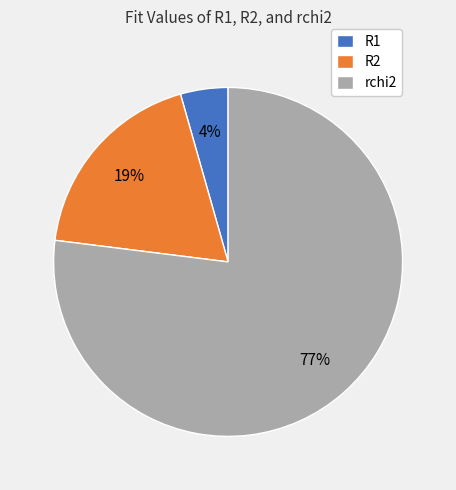

Do R2 and R1 together represent more than half of the pie?

No